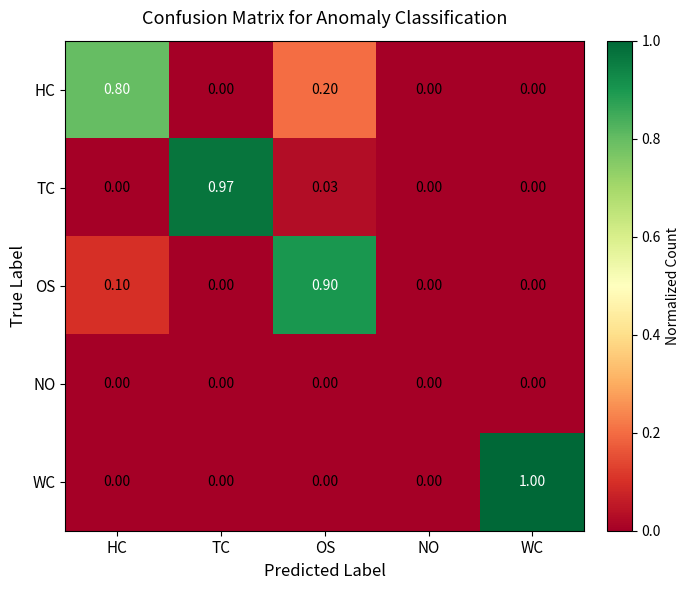

Is the value of TC at TC greater than the value of OS at NO?

Yes